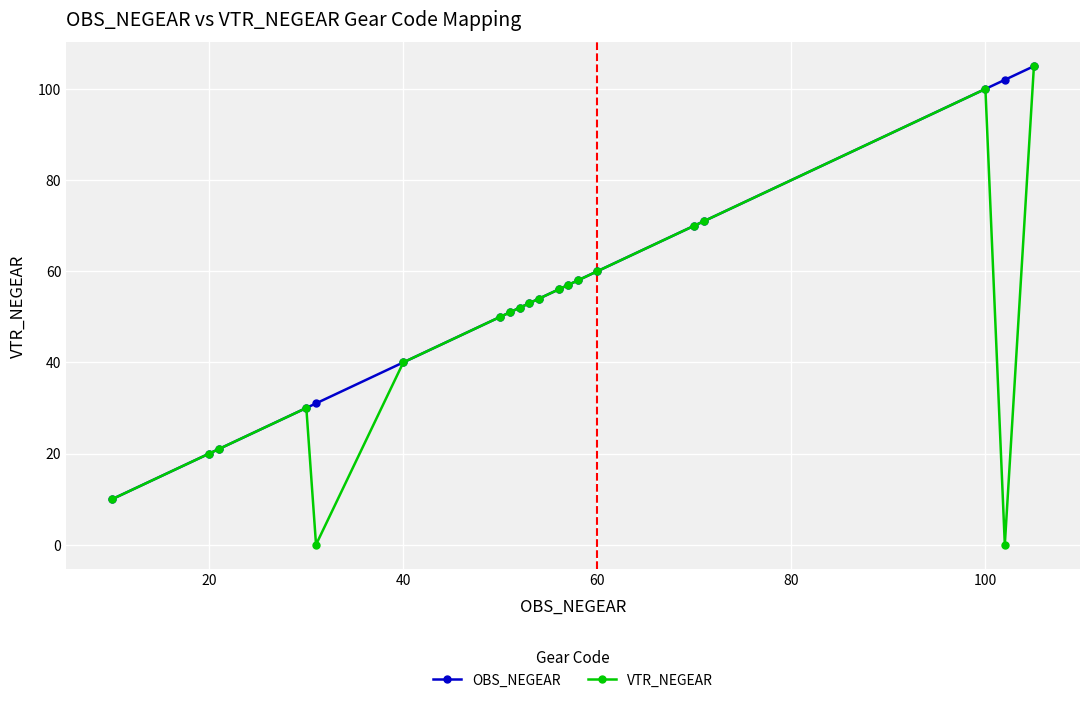

At how many categories does at least one series exceed 80?

3